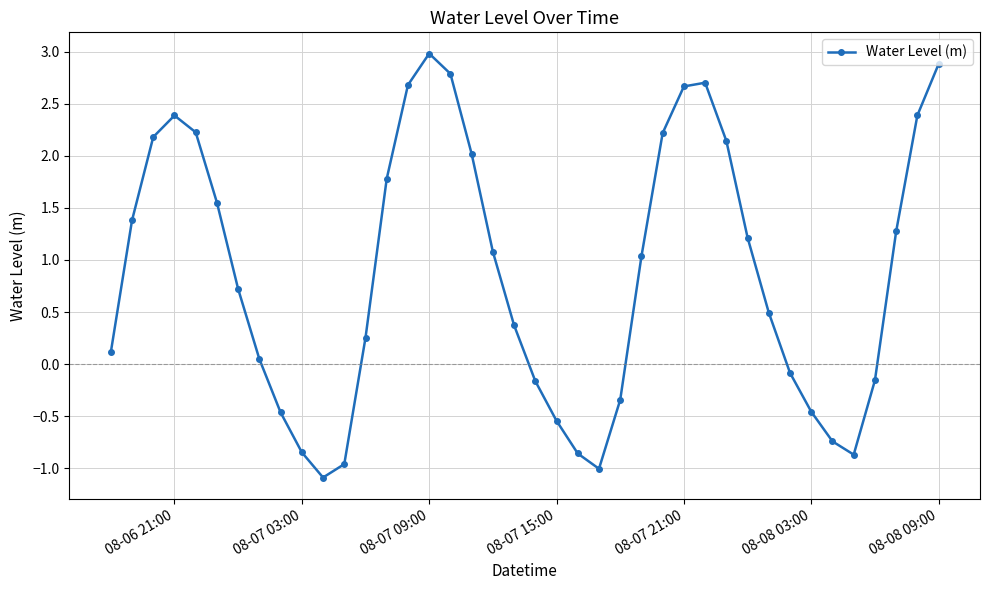

What is the greatest value displayed?

3.0